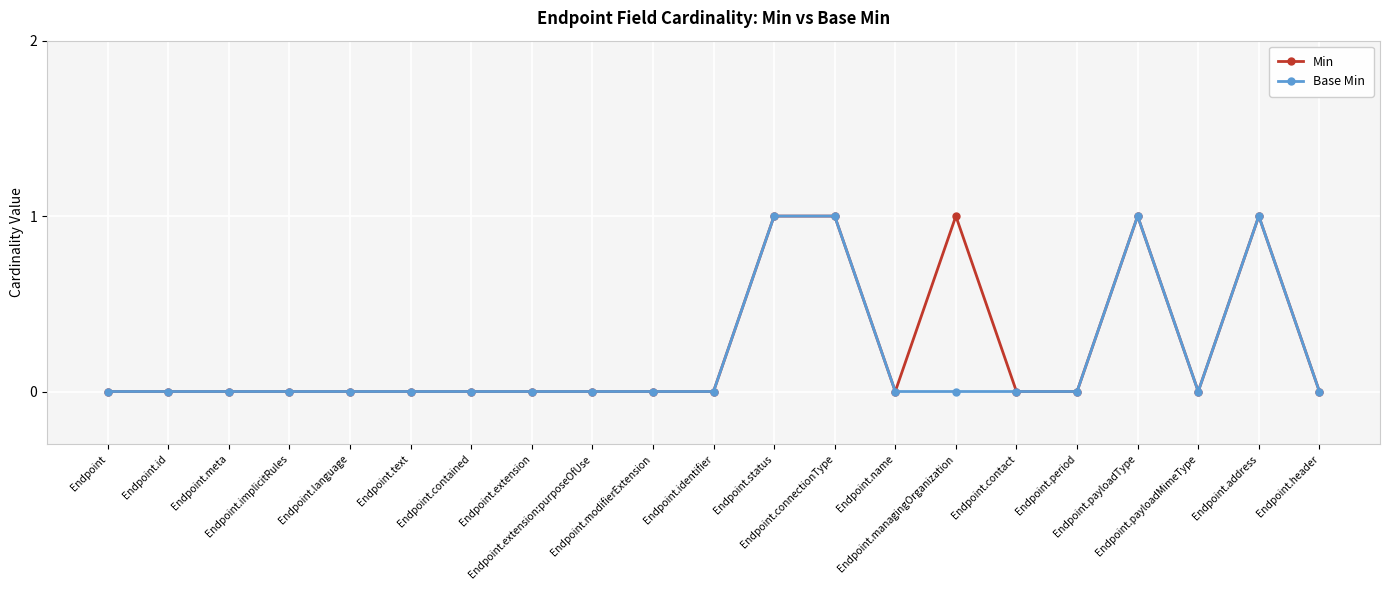

True or false: Base Min and Min cross at least once.

False